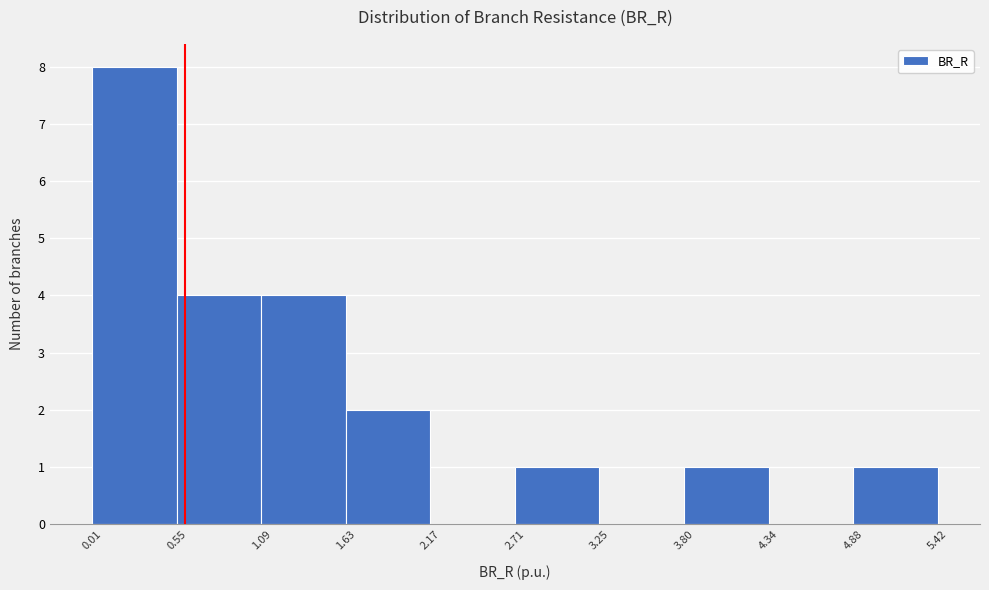

Over which range of the x-axis is the bar tallest?

0.01 to 0.55